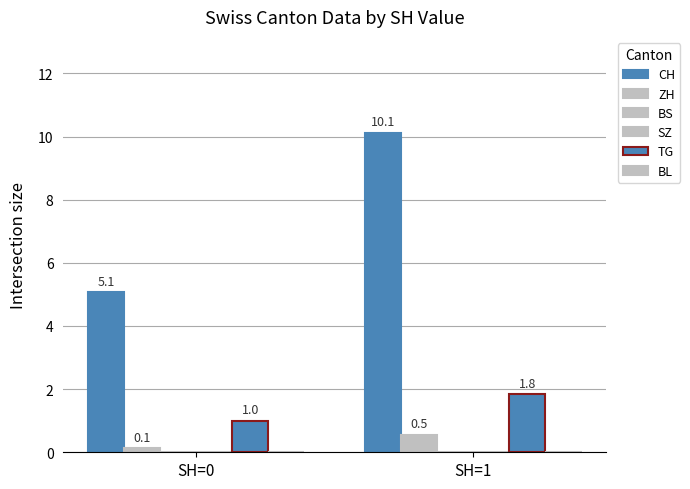

Rank the categories by CH value from highest to lowest.

SH=1, SH=0